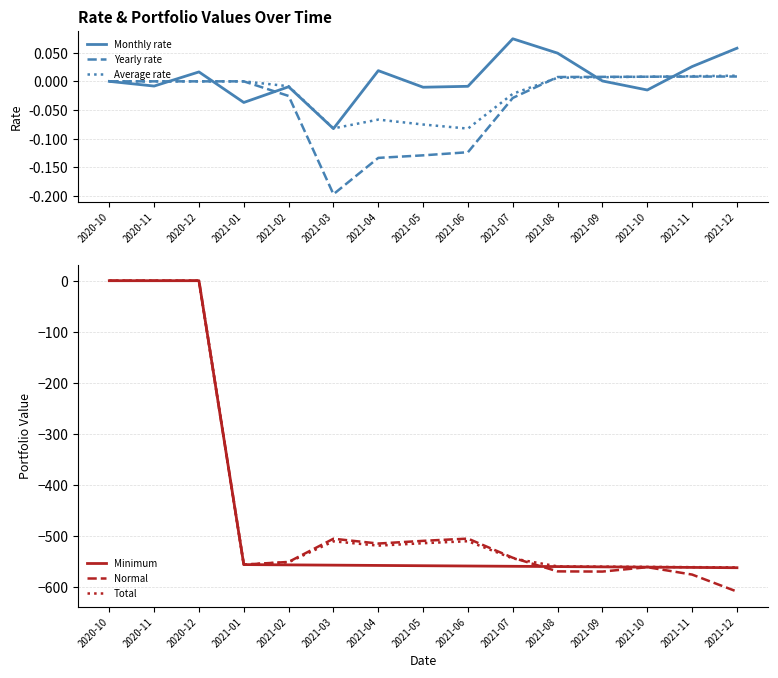

True or false: Minimum and Average rate intersect in this chart.

False